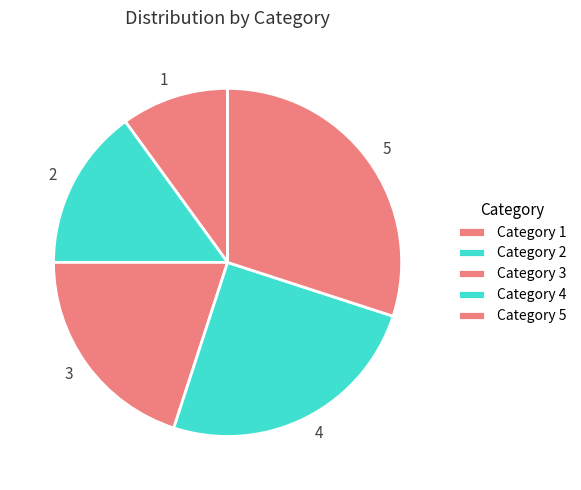

What is the largest slice in the pie chart?

5